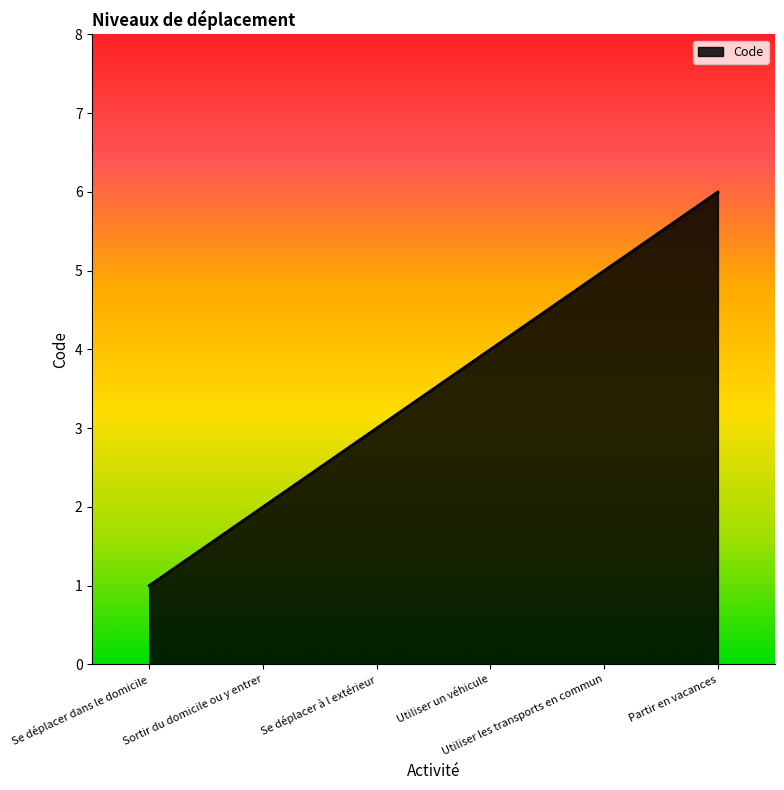

What is the maximum value shown in the chart?

6